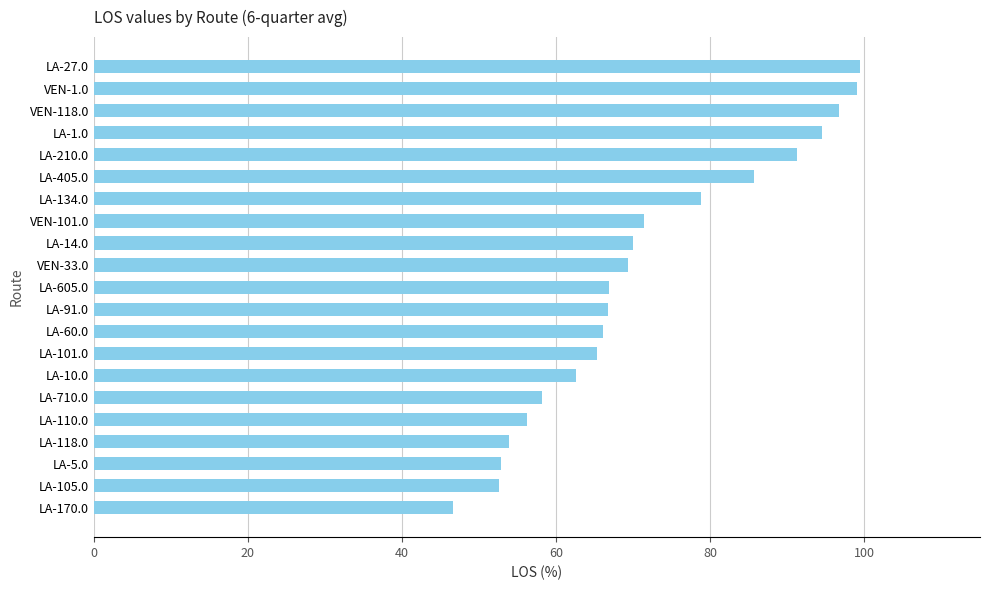

What is the sum of the values at LA-1.0 and LA-91.0?

161.2